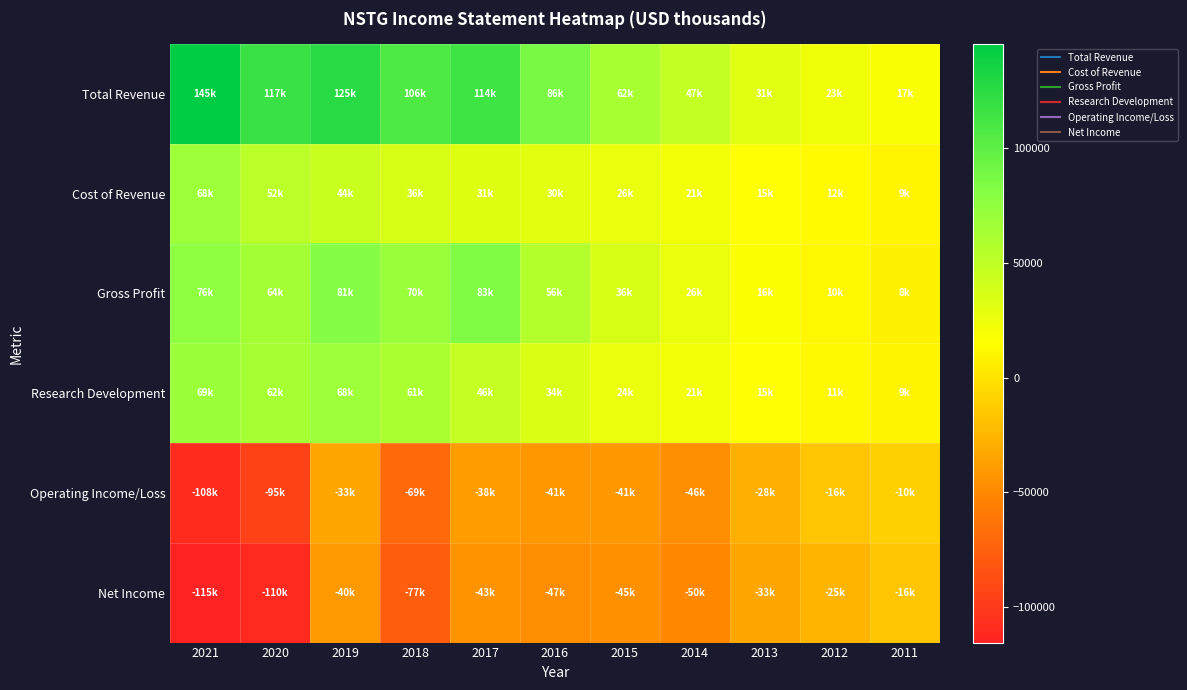

Reading right to left, extract all data points from this chart.

Total Revenue: 2011=17800	2012=23000	2013=31400	2014=47600	2015=62700	2016=86500	2017=114900	2018=106700	2019=125600	2020=117300	2021=145100
Cost of Revenue: 2011=9800	2012=12400	2013=15000	2014=21100	2015=26100	2016=30200	2017=31900	2018=36300	2019=44000	2020=52400	2021=68300
Gross Profit: 2011=8000	2012=10600	2013=16400	2014=26400	2015=36500	2016=56200	2017=83000	2018=70400	2019=81500	2020=64900	2021=76800
Research Development: 2011=9000	2012=11600	2013=15000	2014=21400	2015=24600	2016=34700	2017=46900	2018=61600	2019=68000	2020=62900	2021=69500
Operating Income/Loss: 2011=-10400	2012=-16500	2013=-28500	2014=-46000	2015=-41200	2016=-41200	2017=-38200	2018=-69400	2019=-33800	2020=-95200	2021=-108200
Net Income: 2011=-16200	2012=-25200	2013=-33900	2014=-50000	2015=-45600	2016=-47100	2017=-43600	2018=-77400	2019=-40700	2020=-110100	2021=-115300